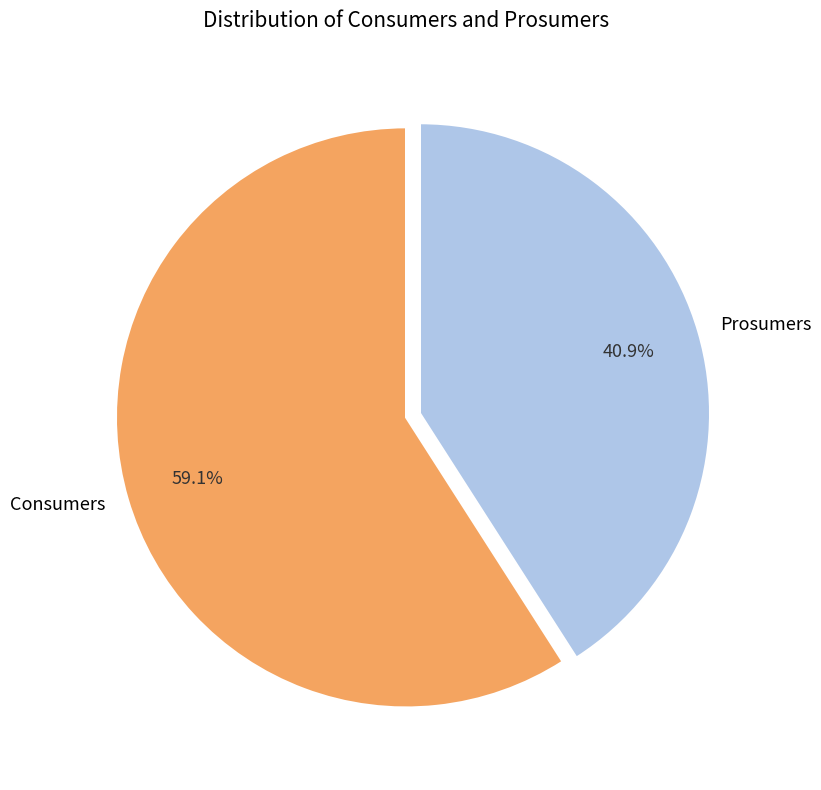

Which has a higher value, Prosumers or Consumers?

Consumers